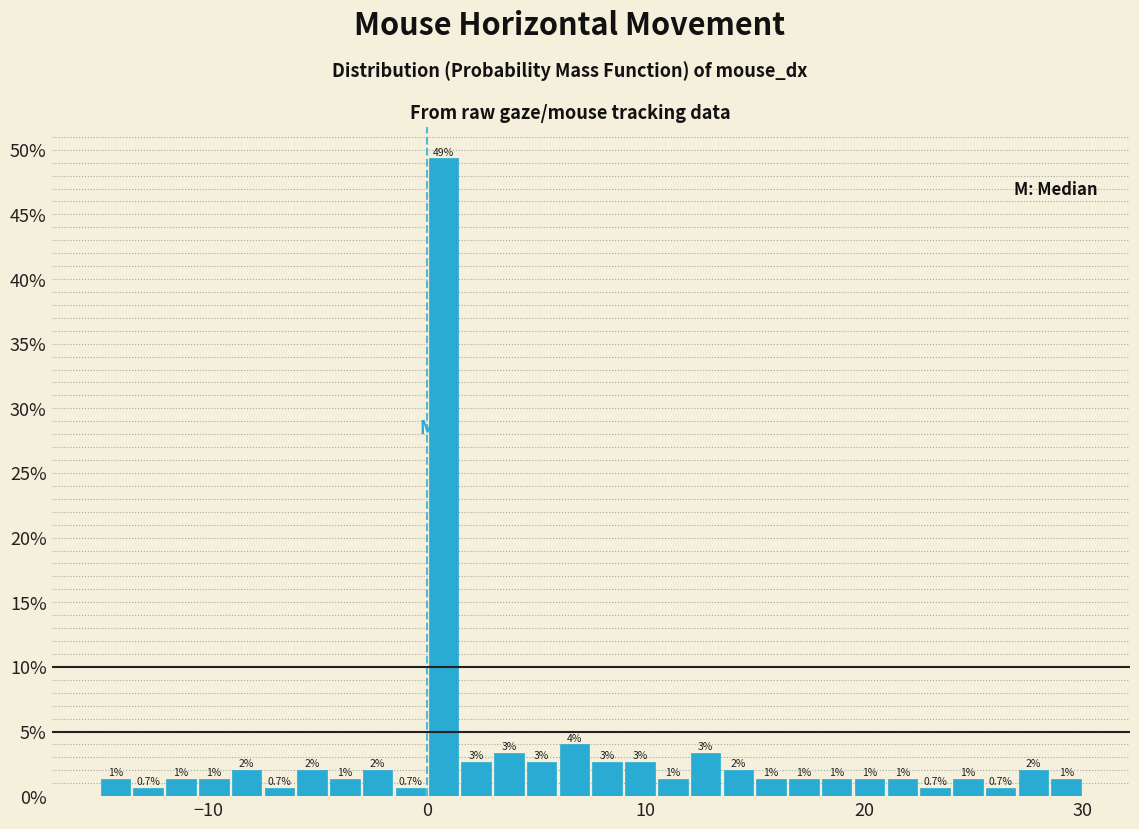

Read against the x-axis, roughly where is the centre of the tallest bar?

1